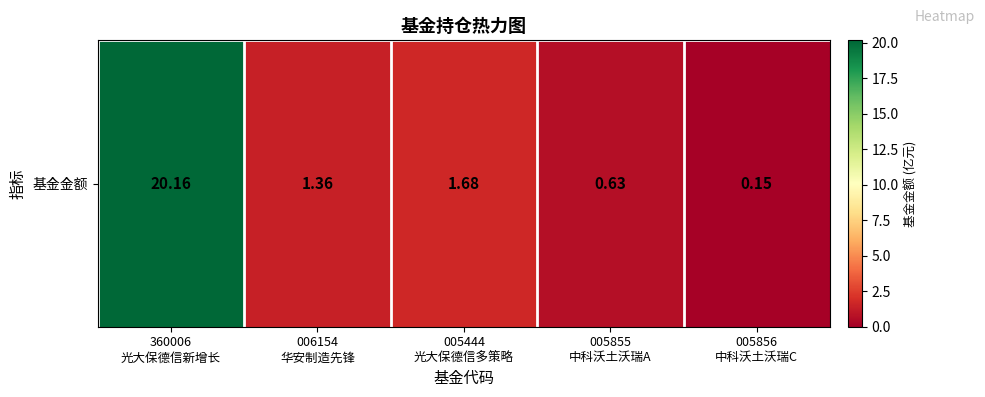

What is the sum of all values?

24.0